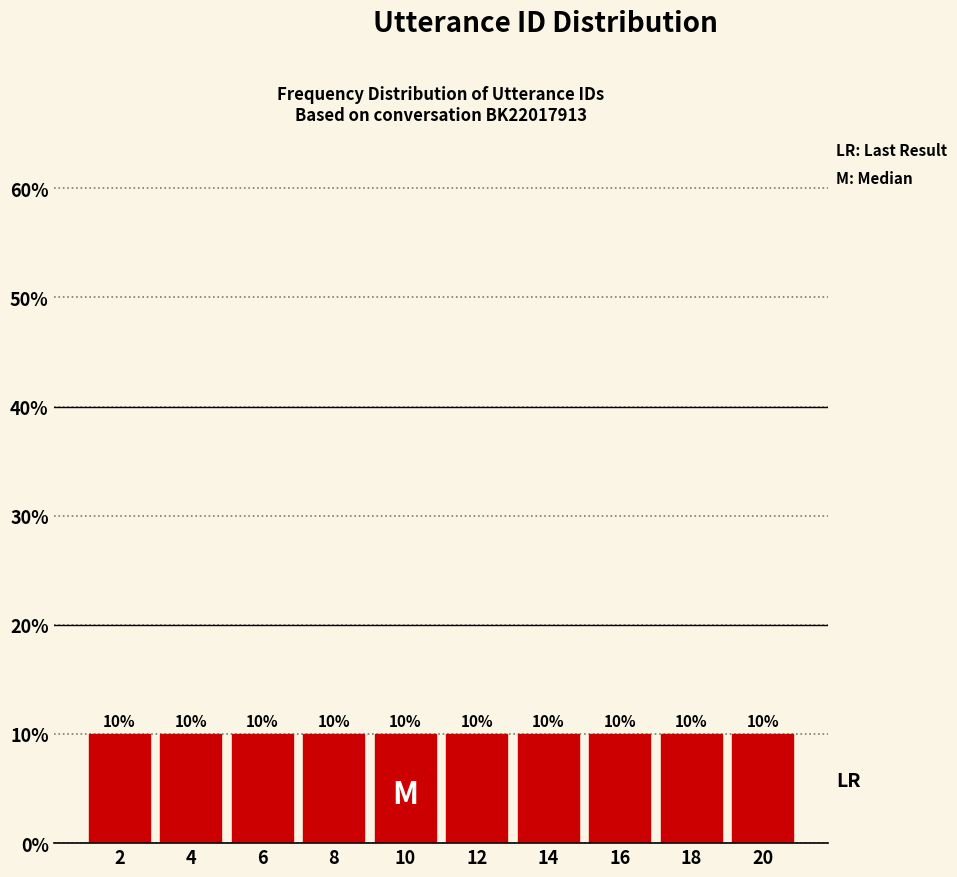

Reading left to right, transcribe this chart: for each bar, give the range it covers on the x-axis and its height.

1 to 3: 10
3 to 5: 10
5 to 7: 10
7 to 9: 10
9 to 11: 10
11 to 13: 10
13 to 15: 10
15 to 17: 10
17 to 19: 10
19 to 21: 10